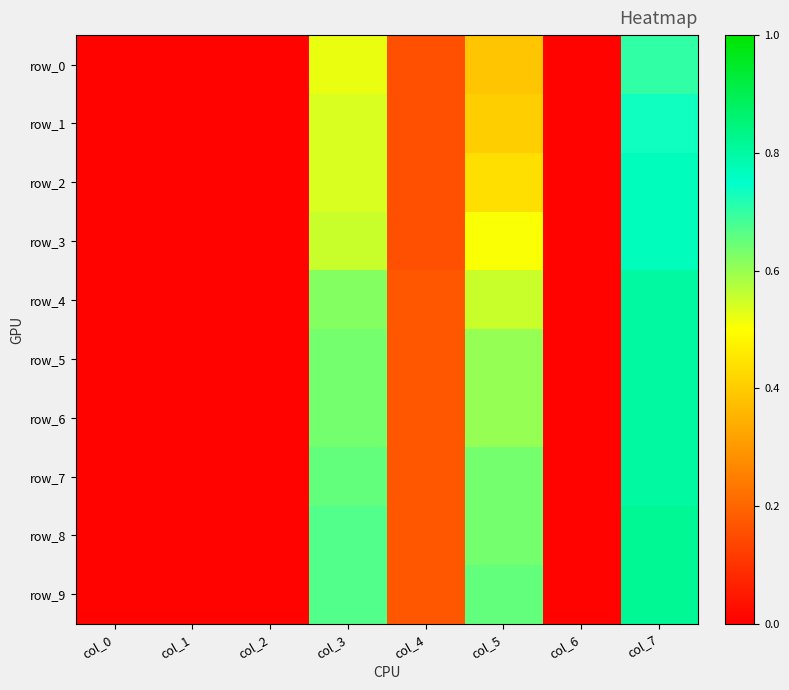

What is the difference between the second highest and minimum values in the row_7 series?

0.6